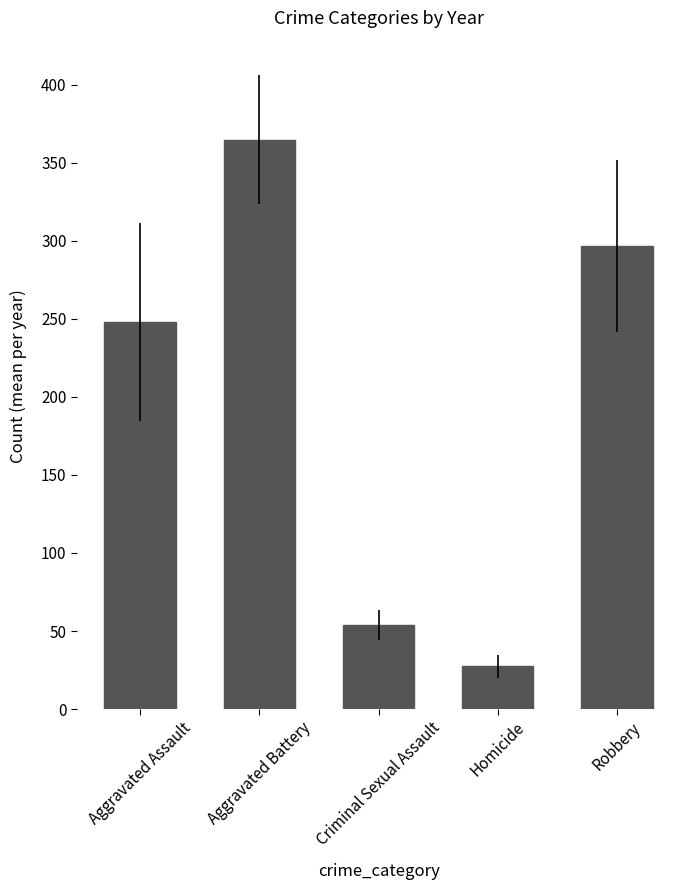

Reading right to left, extract all data points from this chart.

Robbery=296.8	Homicide=27.3	Criminal Sexual Assault=53.8	Aggravated Battery=364.9	Aggravated Assault=247.8